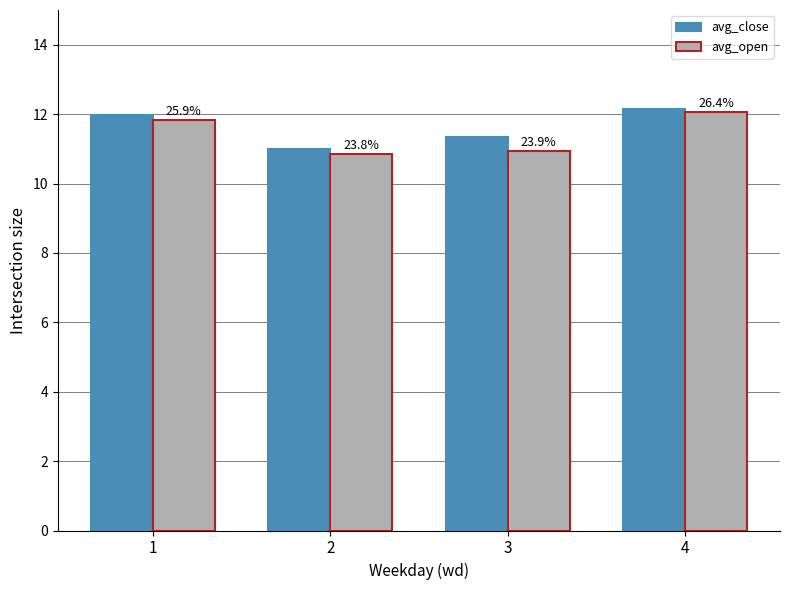

What are all the series names shown in the legend?

avg_close, avg_open